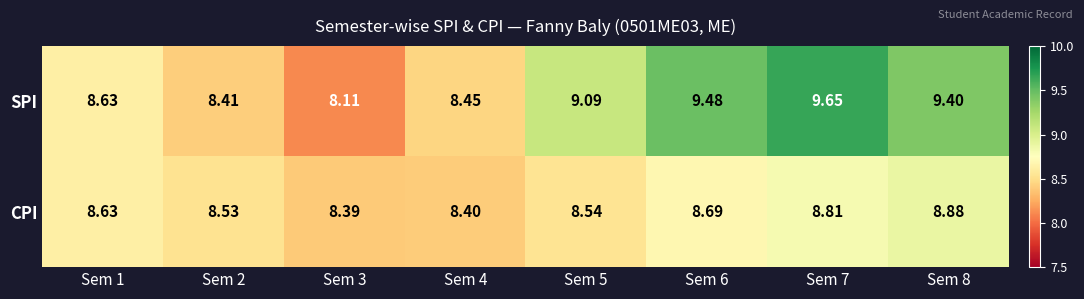

At Sem 6, list the series in order from largest to smallest.

SPI, CPI